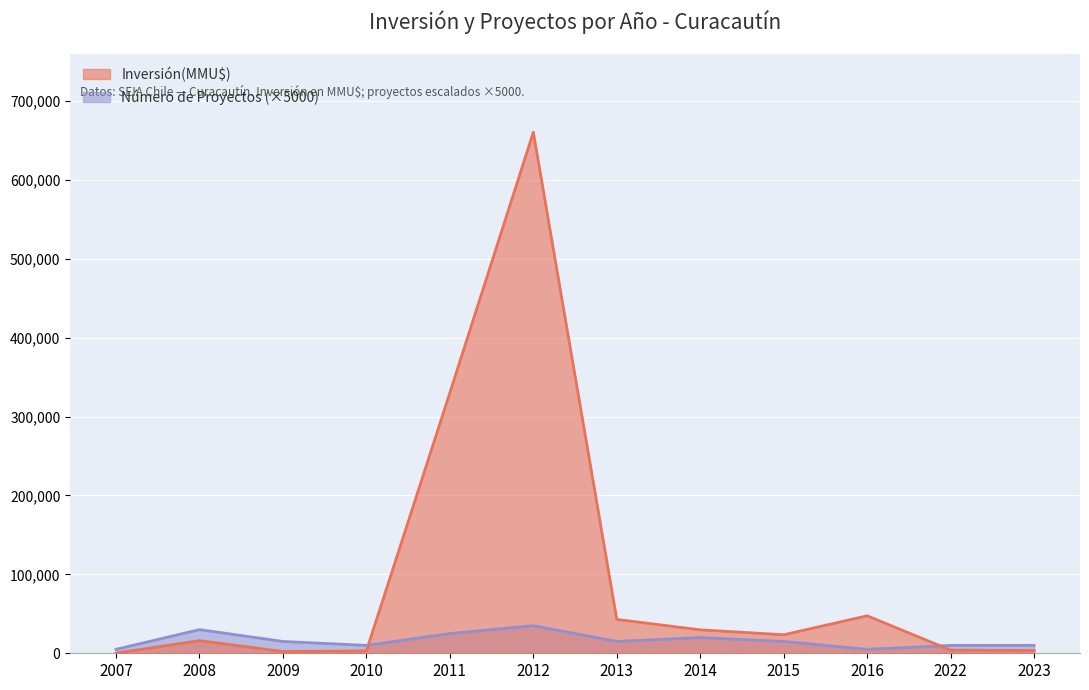

Is the value of Número de Proyectos at 2011 greater than the value of Inversión(MMU$) at 2014?

No